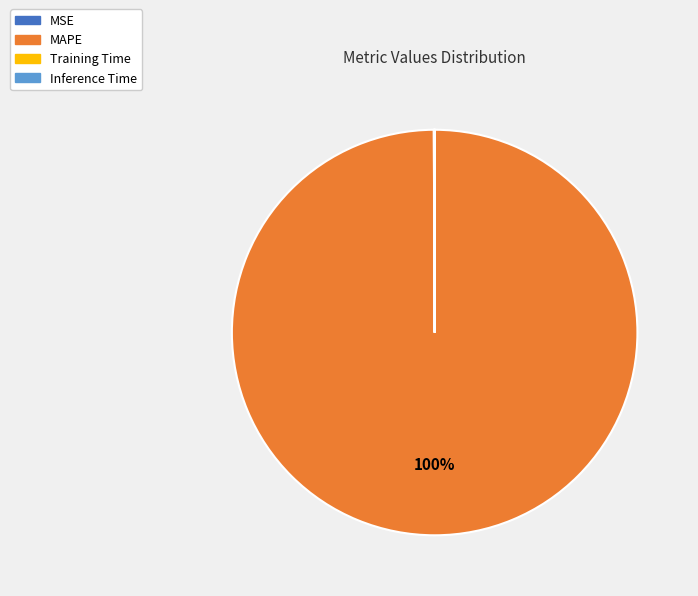

To the nearest percent, what is the difference between the largest and smallest slice percentages?

100%